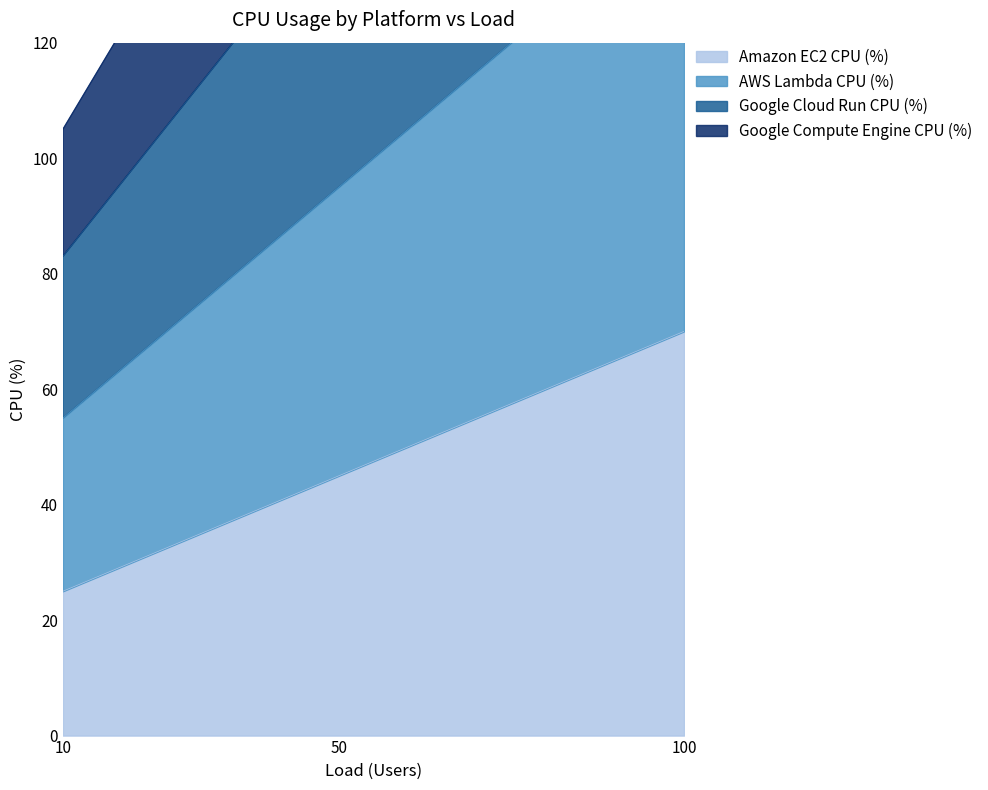

Which category has the highest value across all series?

100